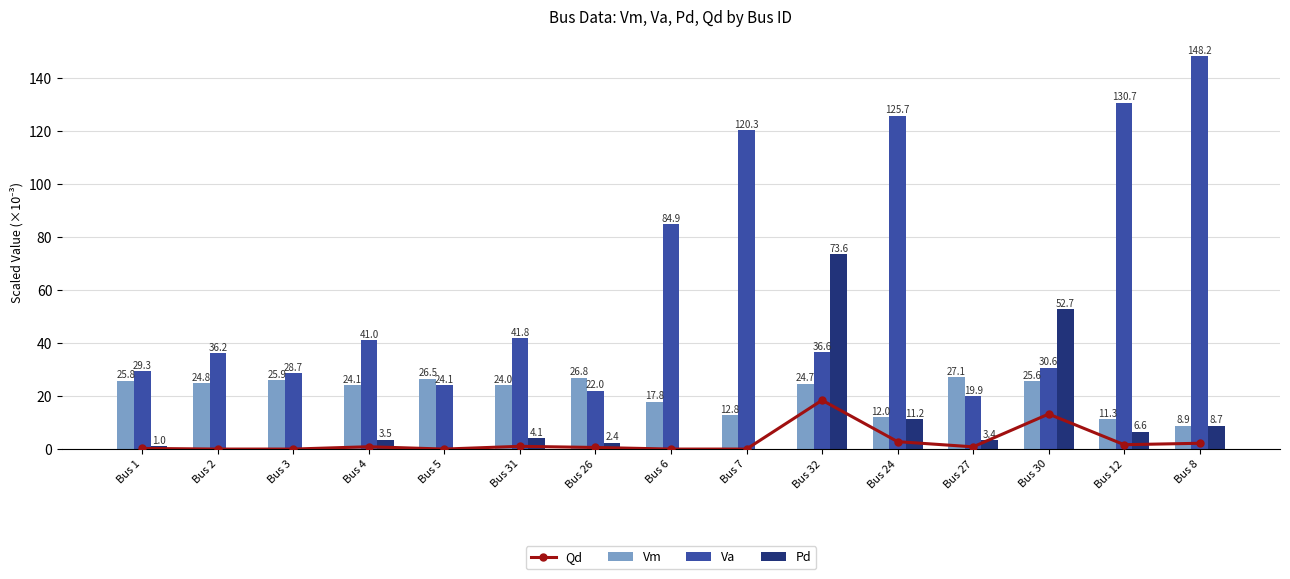

Count the number of categories in the chart.

15